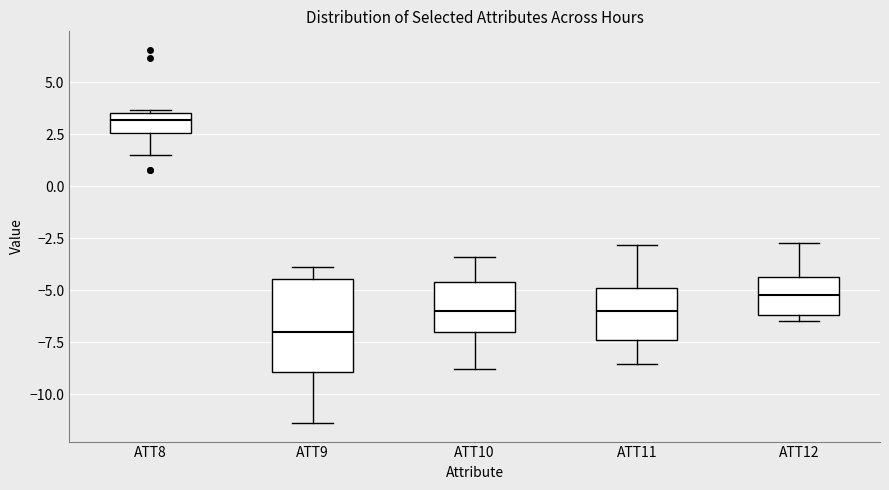

Where does the lower whisker of the box for ATT9 end on the y-axis? The values are not printed on the chart, so give them approximately, as read against the axis.

-11.5